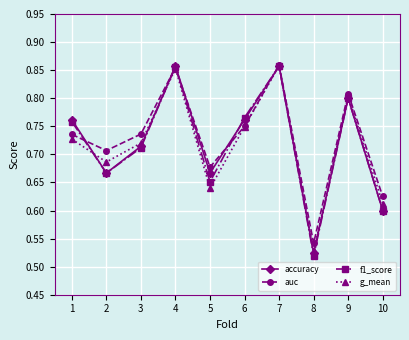

What is the total value across all series at 7?

3.4